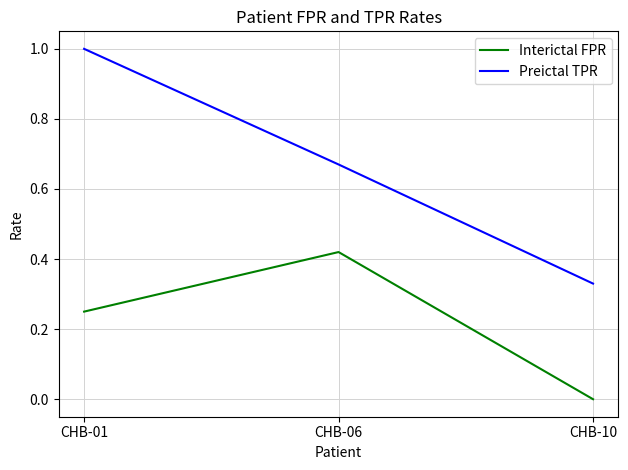

Is the value of Interictal FPR at CHB-06 greater than the value of Preictal TPR at CHB-10?

Yes